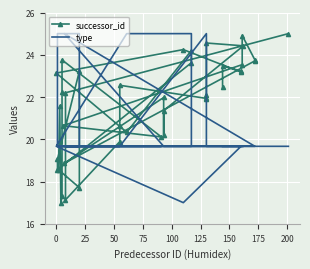

How many values in the type series exceed 19?

39